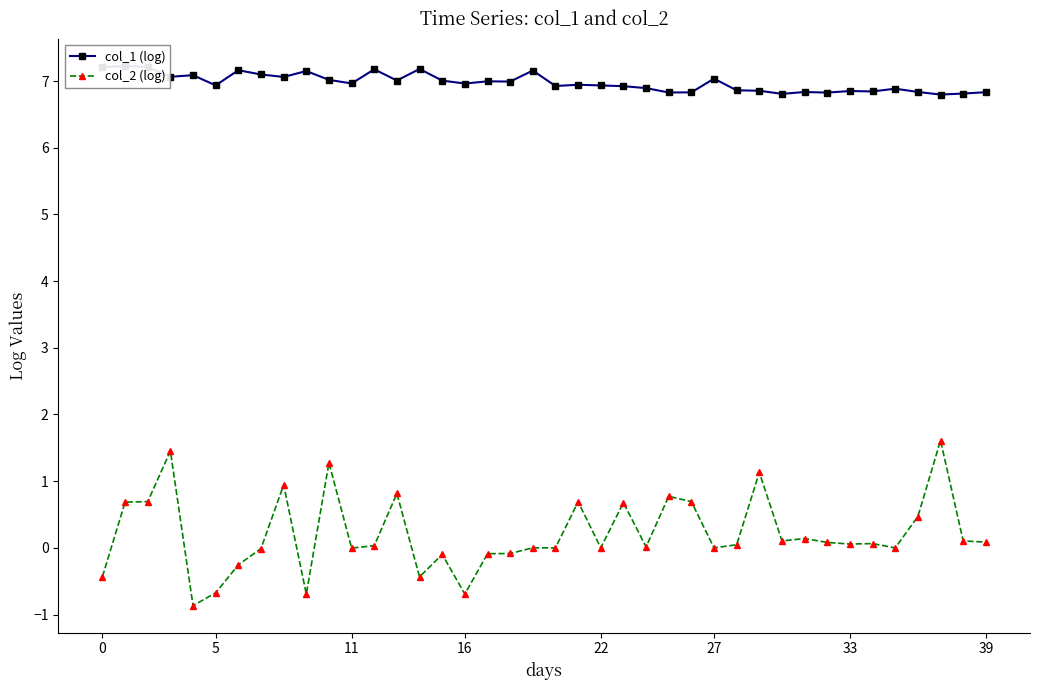

True or false: col_2 (log) has a value of 2.3 at 10.

False